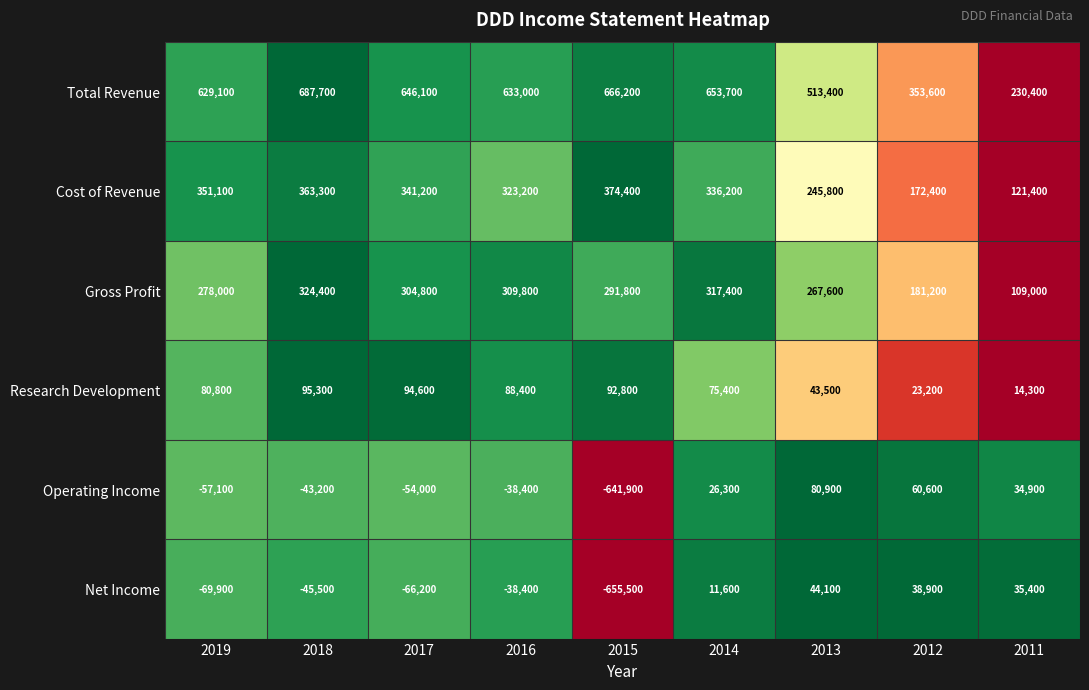

Which label corresponds to the smallest value in the chart?

2015